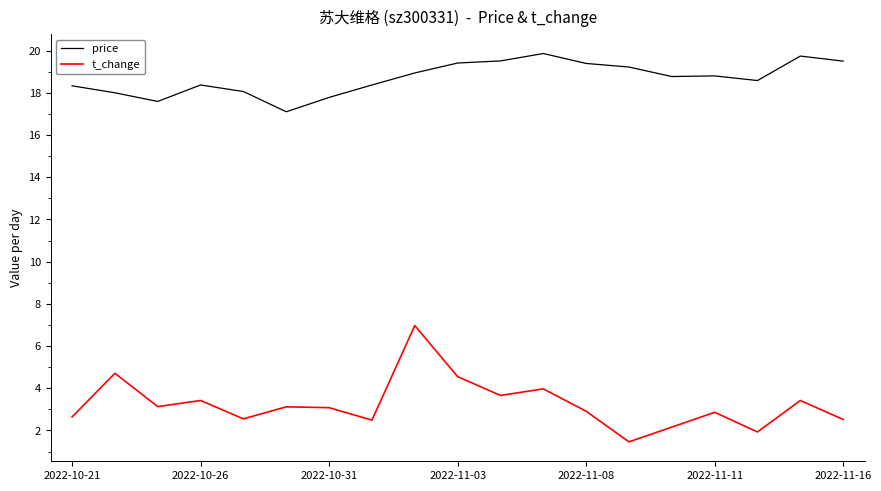

Which series has the largest total across all categories?

price